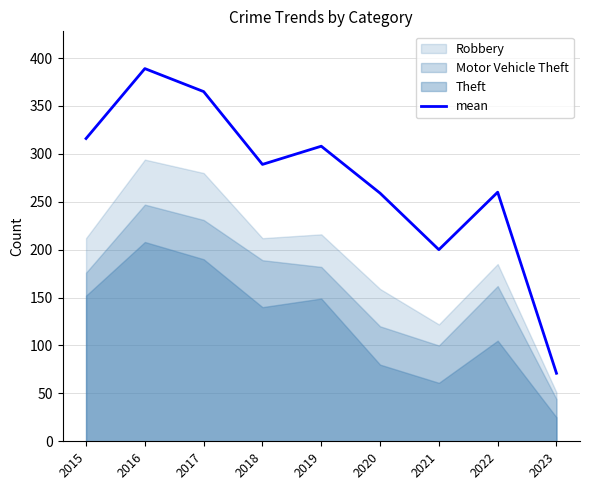

What is the highest value of the mean series?

389